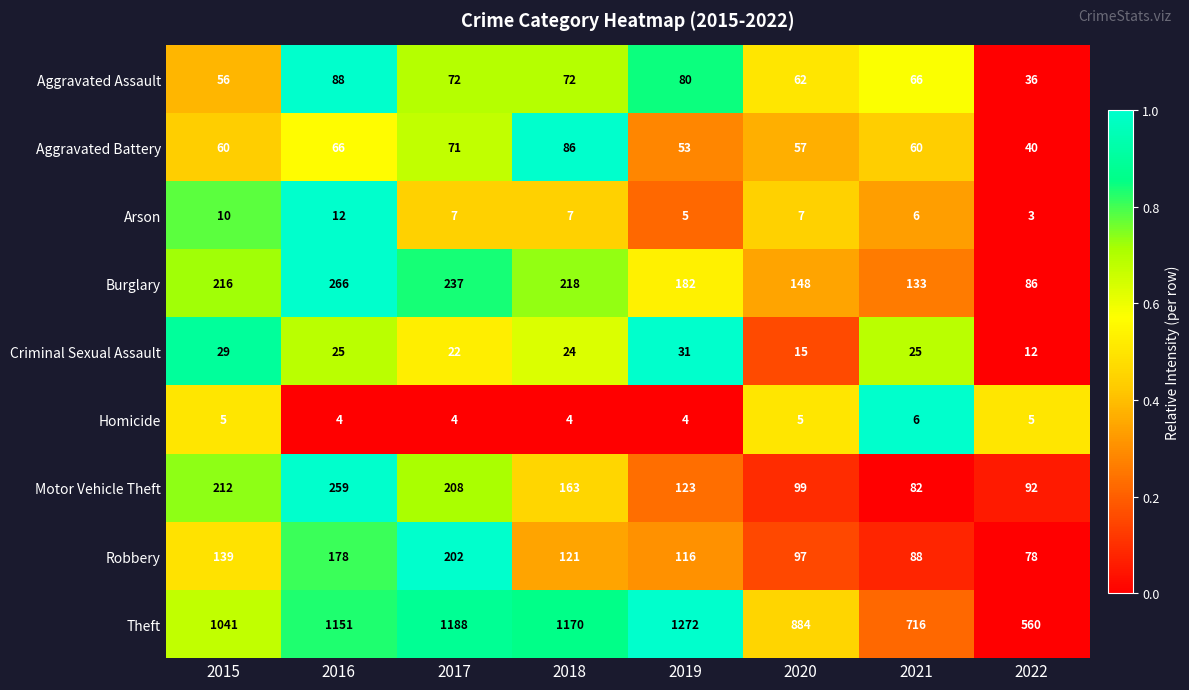

Is it true that Theft equals 560 at 2022?

True